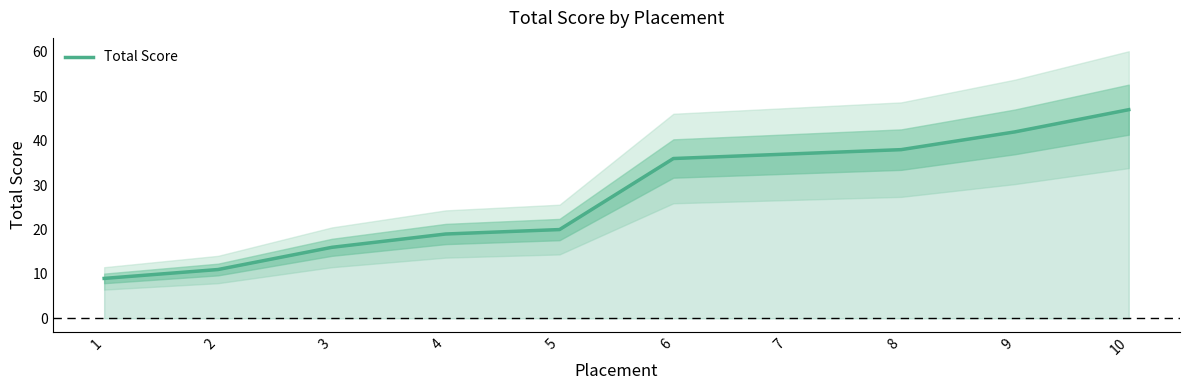

How many data points does each series have?

10